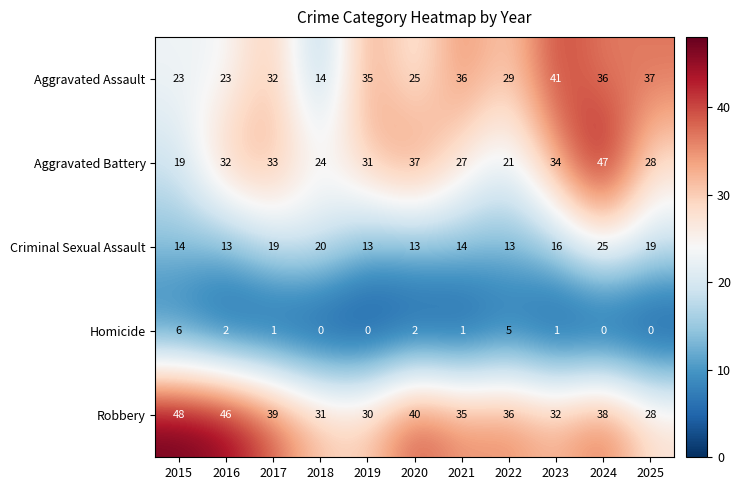

Is it true that Criminal Sexual Assault equals 22 at 2023?

False